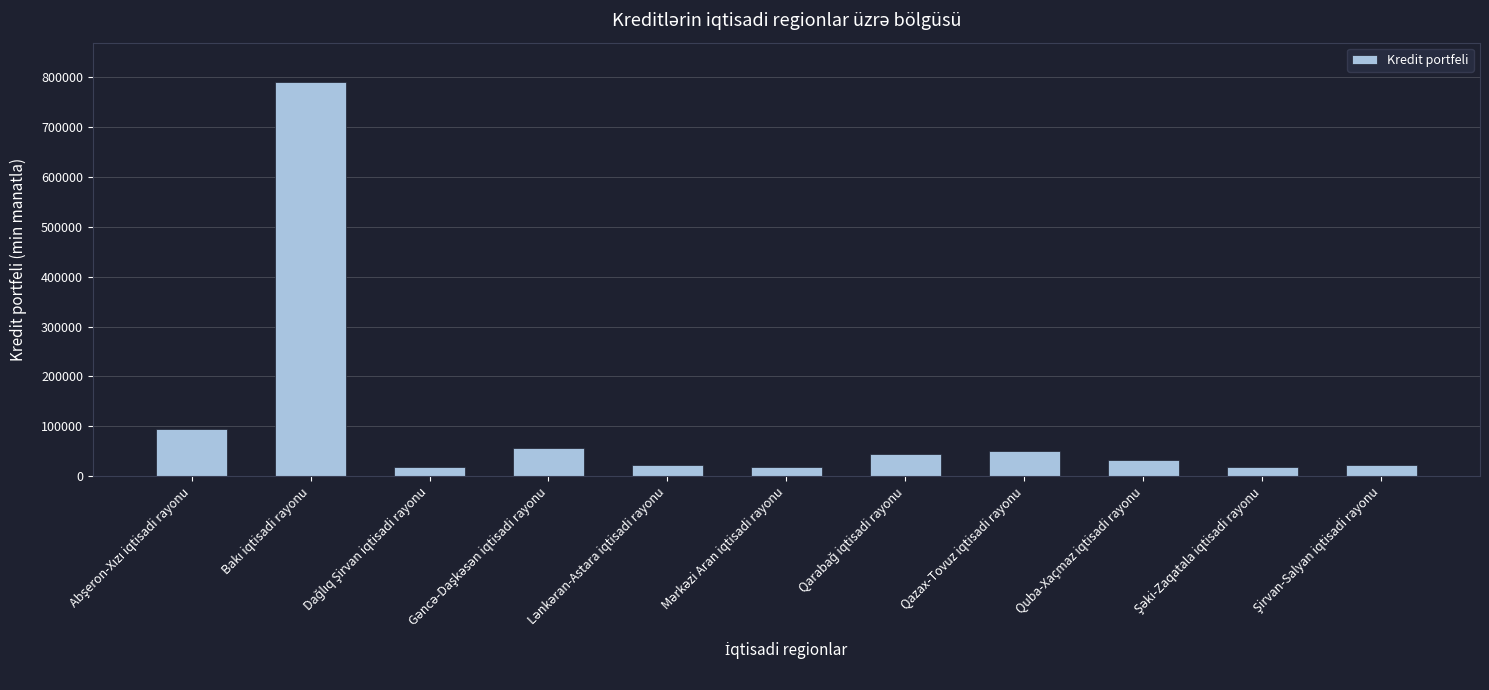

True or false: the data shows 89709.9 at Qazax-Tovuz iqtisadi rayonu.

False